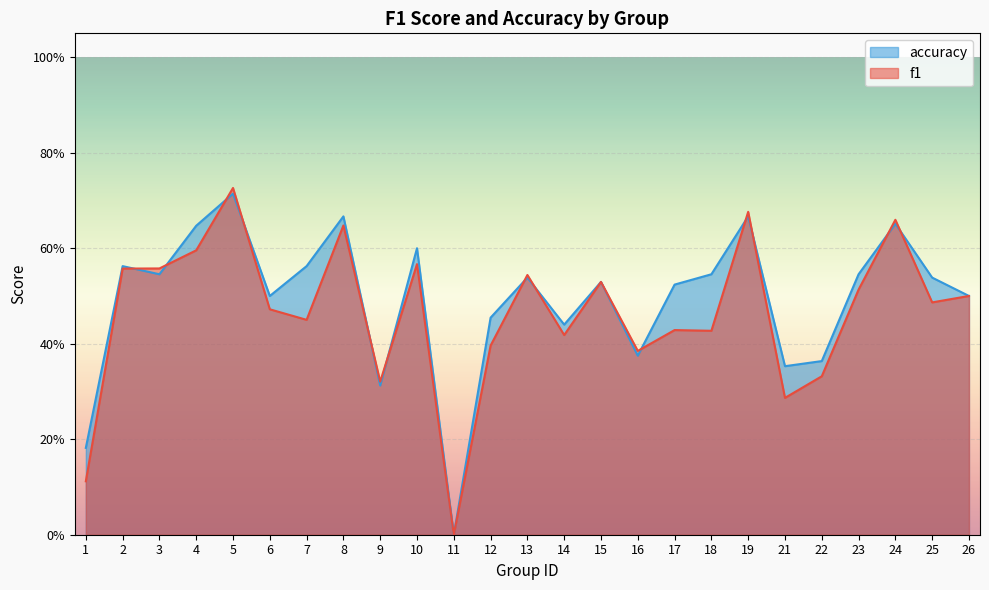

How many times do f1 and accuracy cross each other?

13